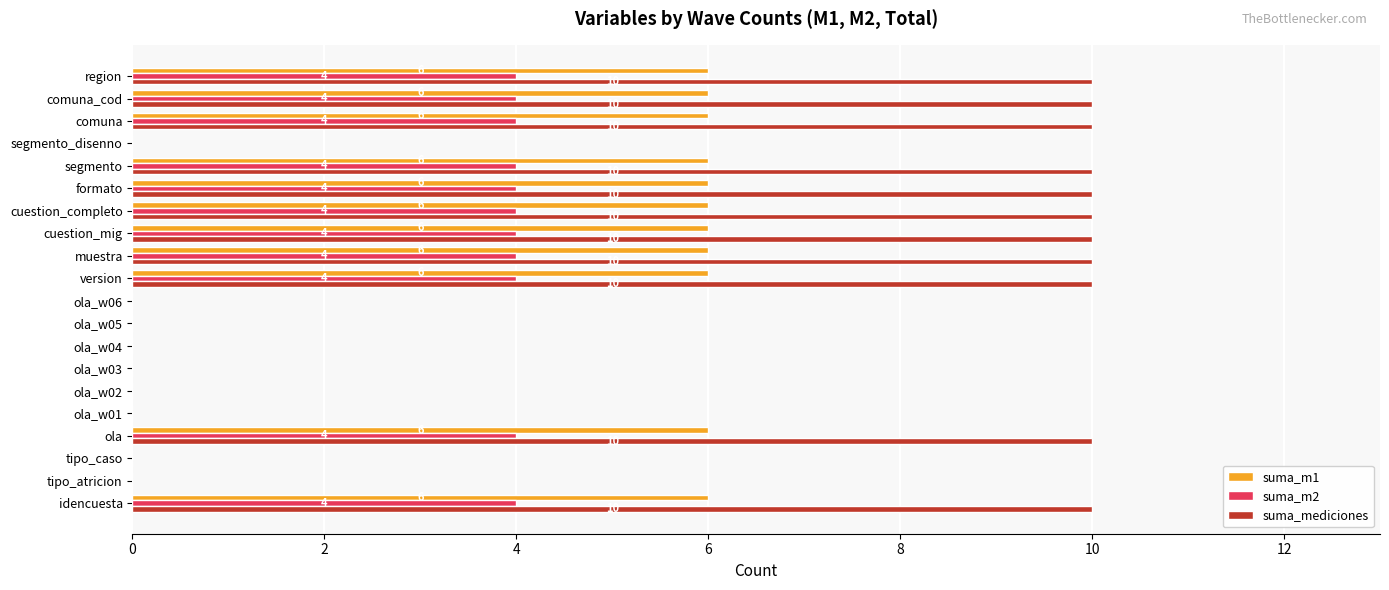

Is it true that suma_m1 equals -3 at segmento_disenno?

False